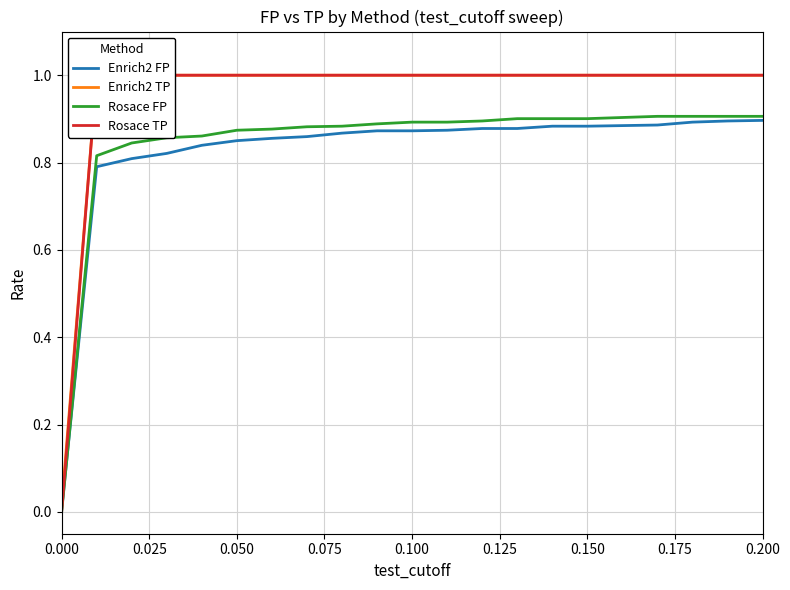

The Rosace FP series shows 0.2 at 0.050. True or false?

False